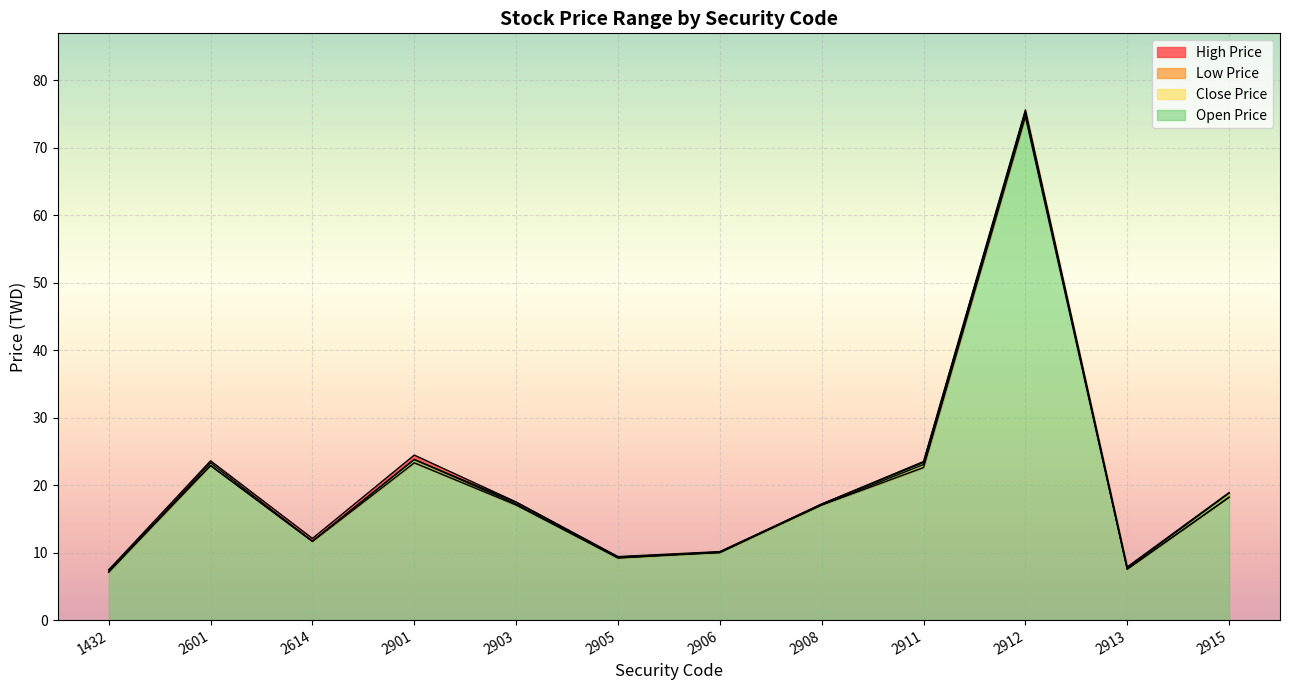

True or false: Close Price and High Price cross at least once.

False